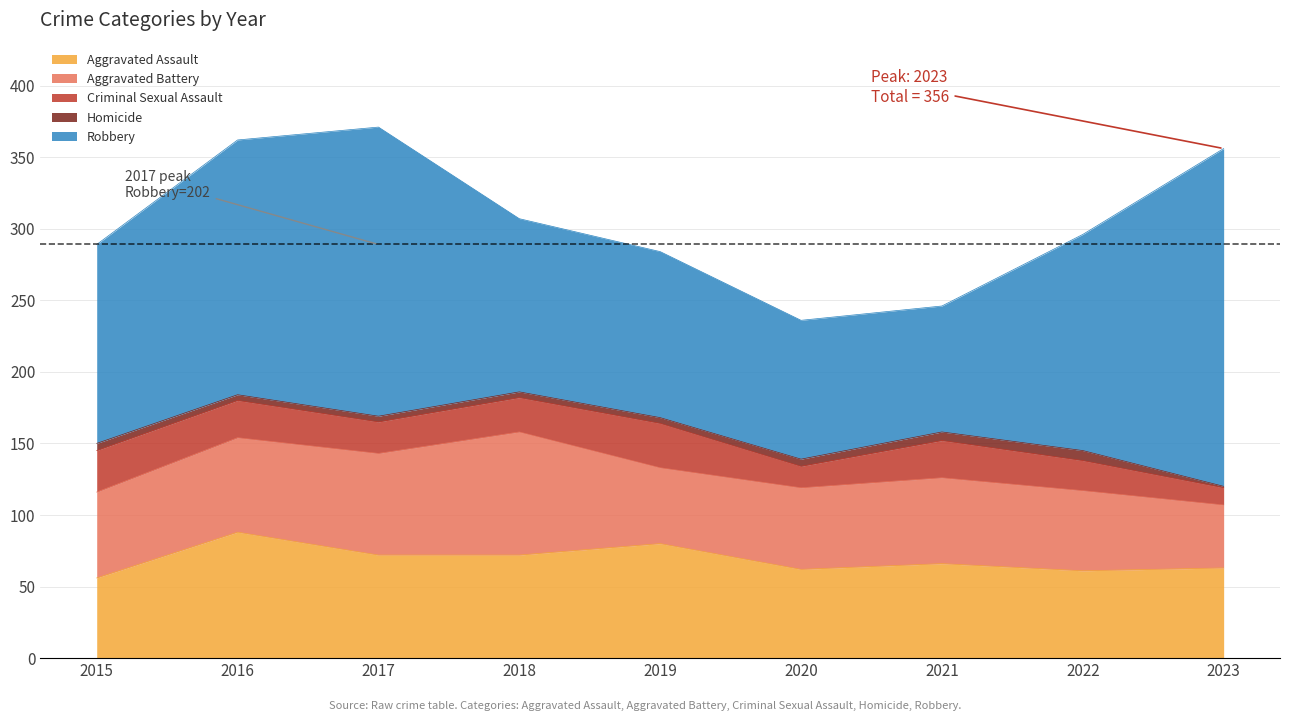

True or false: Criminal Sexual Assault and Aggravated Assault cross at least once.

False